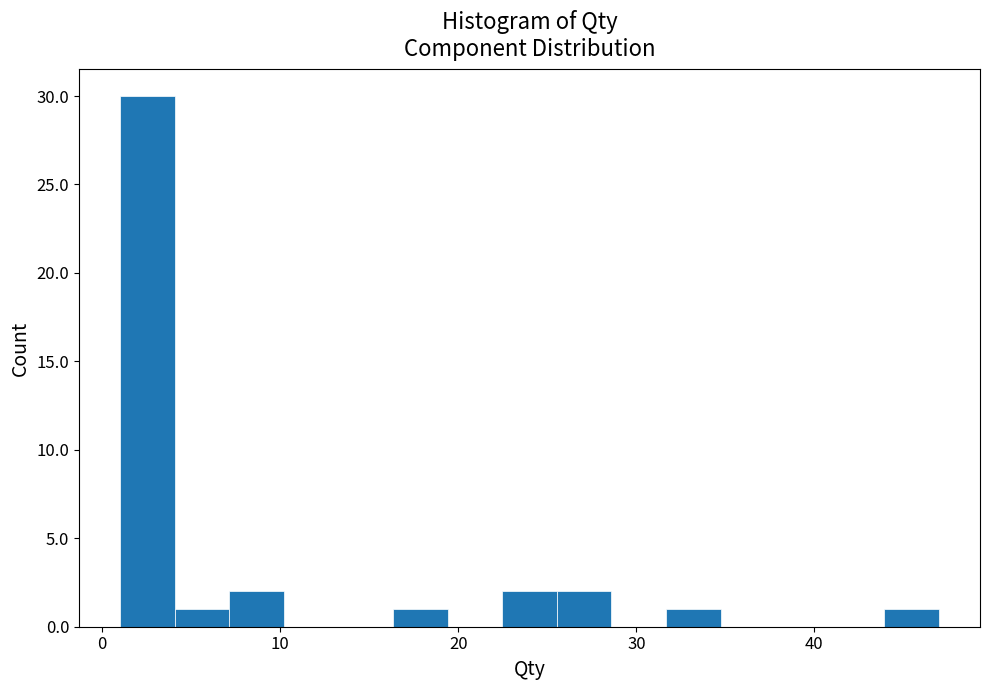

Around what value on the x-axis is the tallest bar? Give the approximate position of its centre, as read against the axis.

3